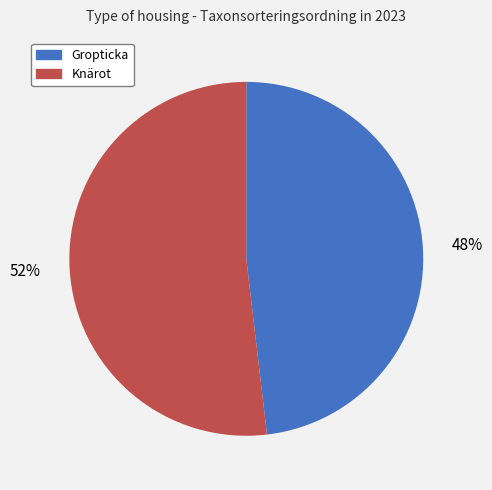

What percentage is the Knärot slice, to the nearest percent?

52%